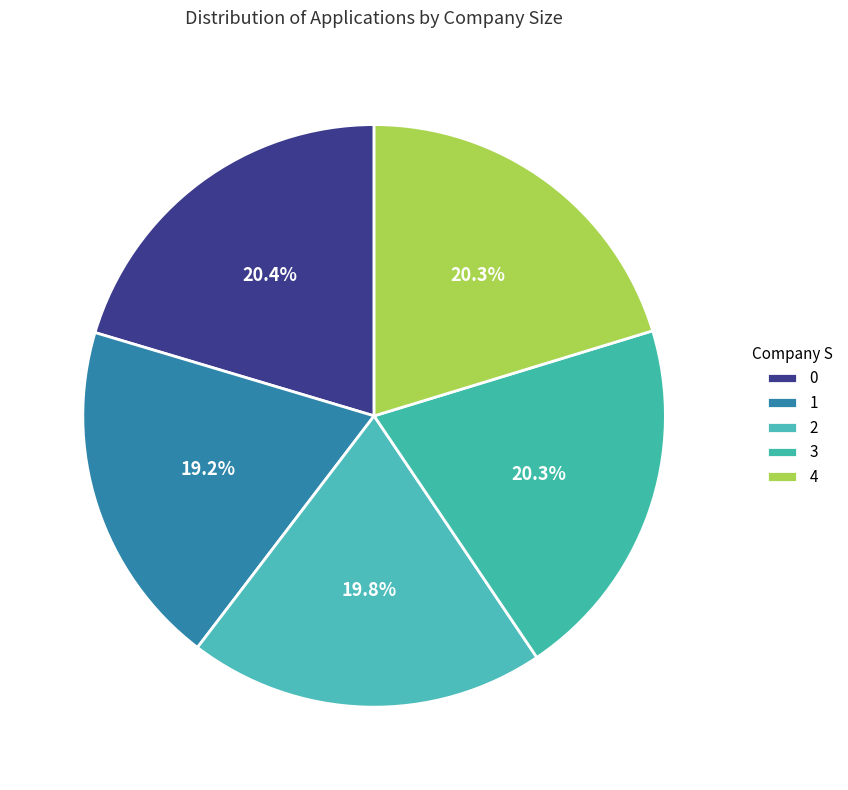

Count the number of slices in the pie.

5